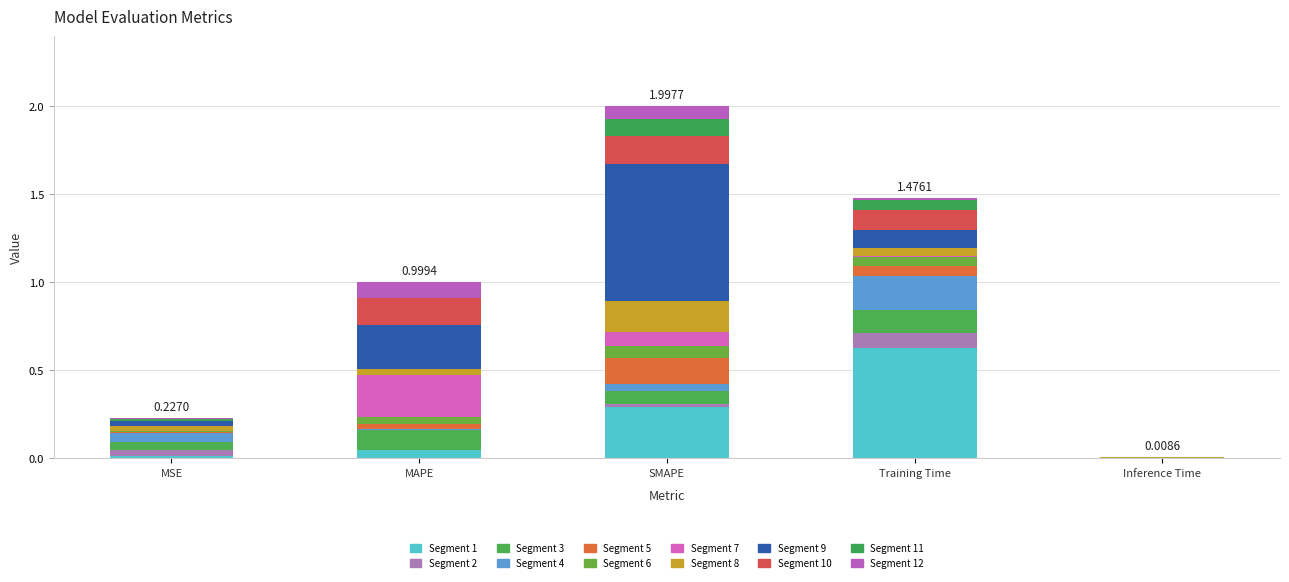

Reading left to right, list all the values displayed in this chart.

0.2	1.0	2.0	1.5	0.0